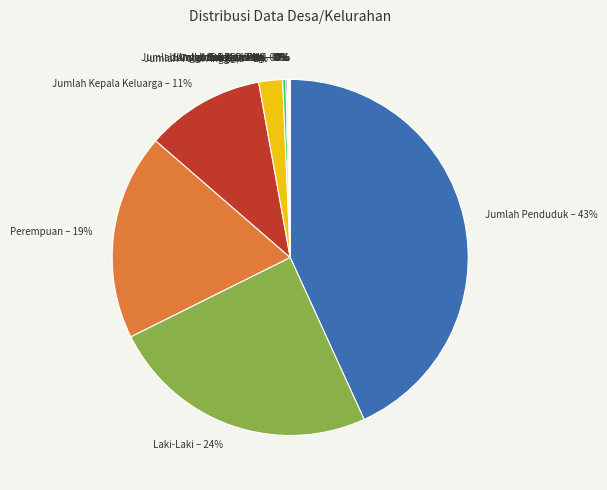

Does Jumlah Penduduk – 43% account for over 50% of the chart?

No